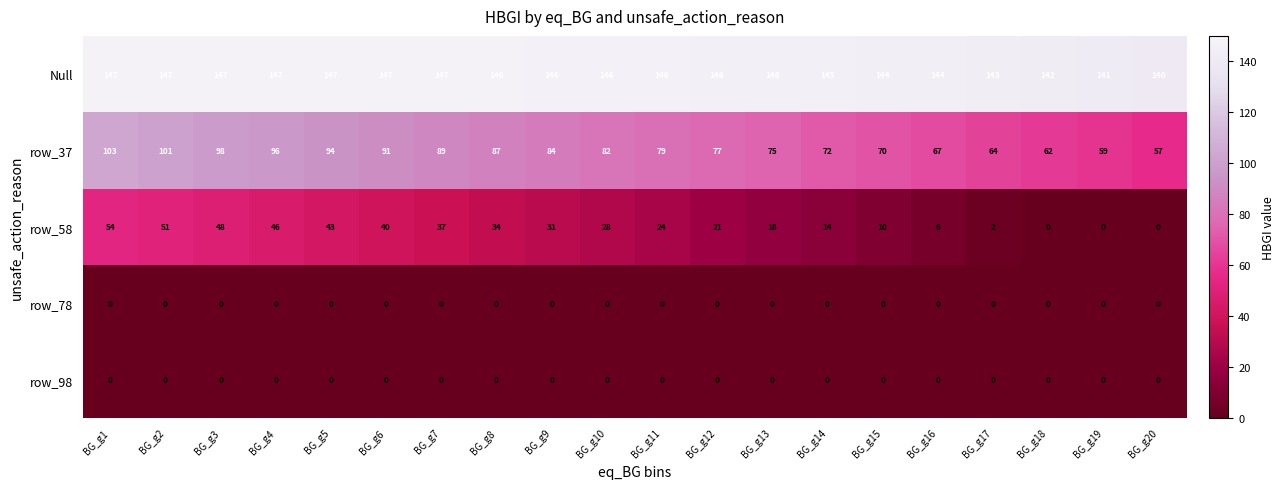

Which series has the largest total across all categories?

Null